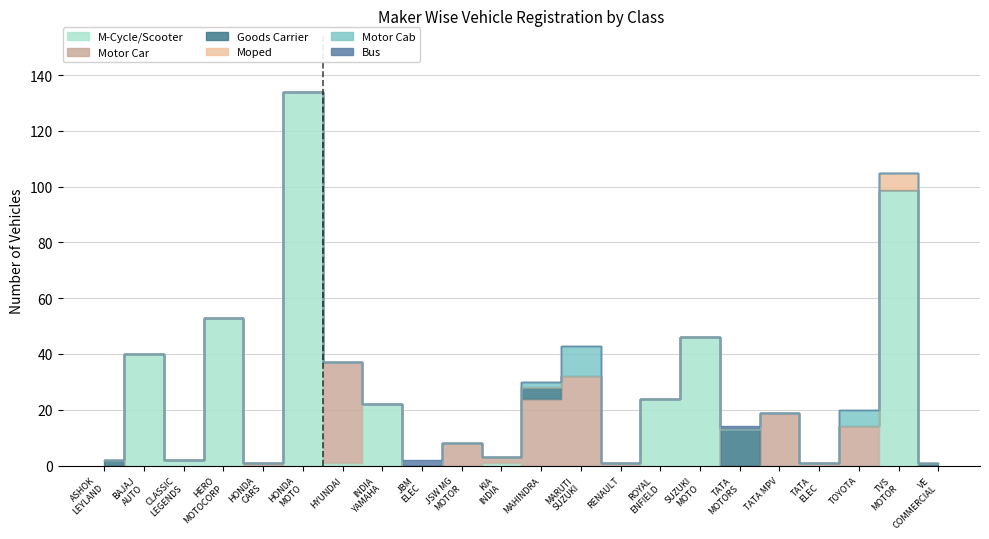

What is the label of the 14th point from the left?

RENAULT INDIA PVT LTD